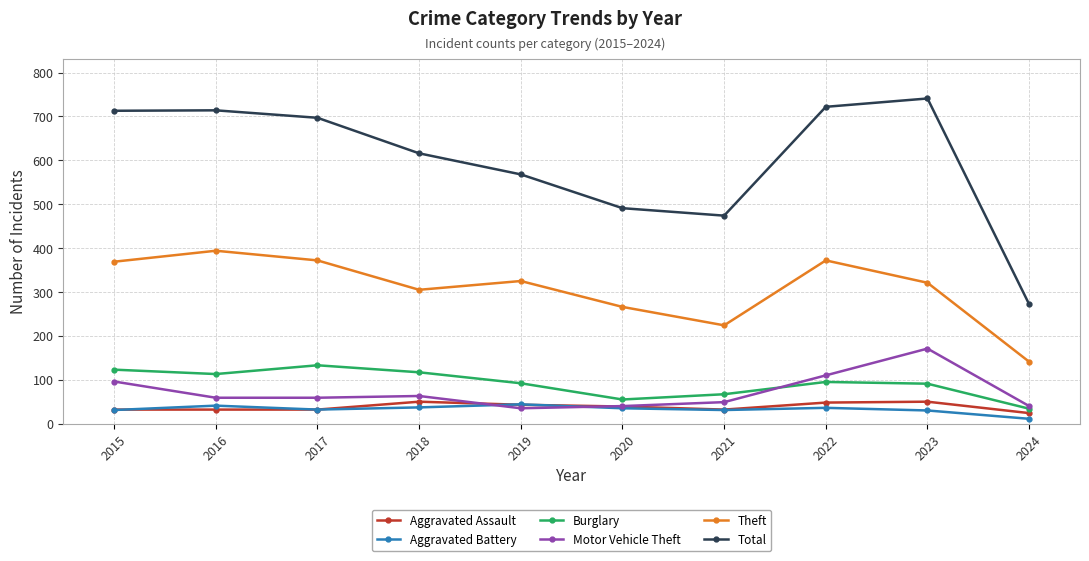

The Aggravated Assault series shows 39 at 2020. True or false?

True